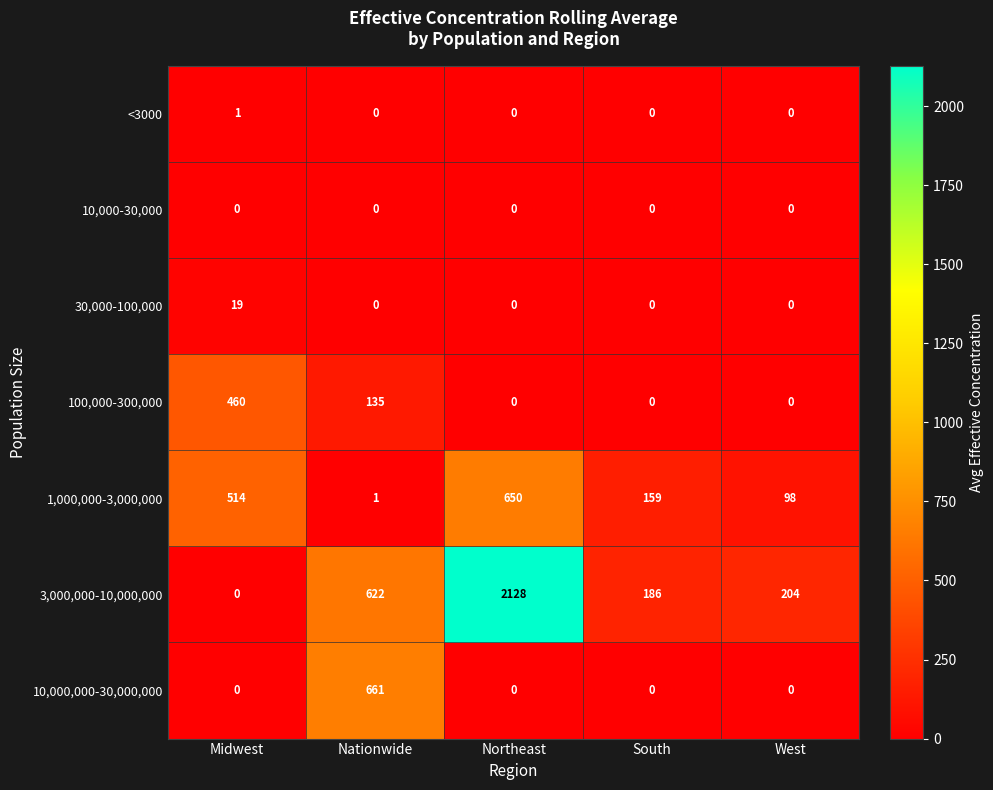

How many data points in 3,000,000-10,000,000 are less than 204?

2